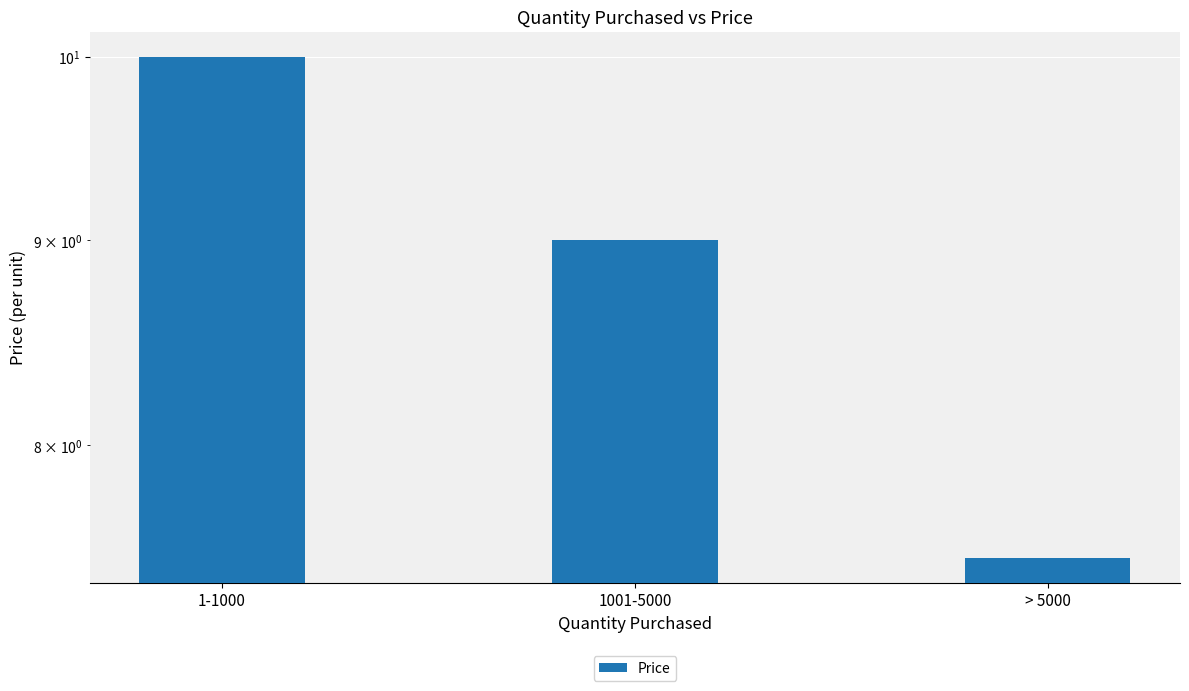

What position from the right is 1-1000?

3